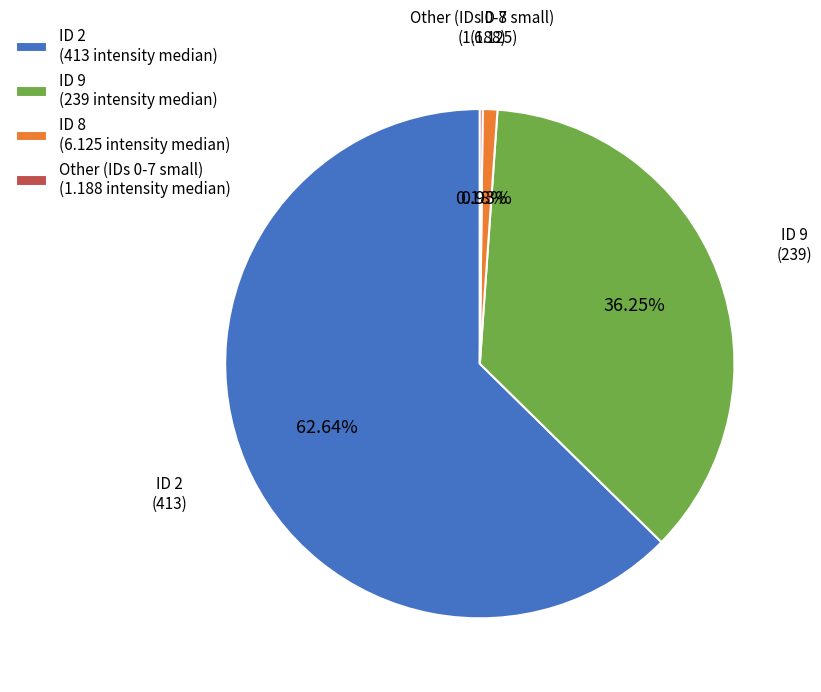

Is there a majority slice in this chart?

Yes